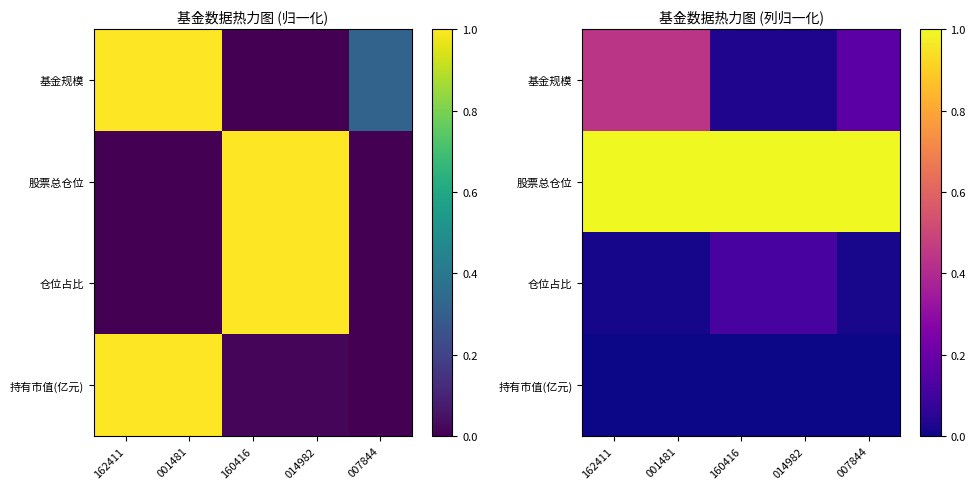

Which series has the largest total across all categories?

股票总仓位